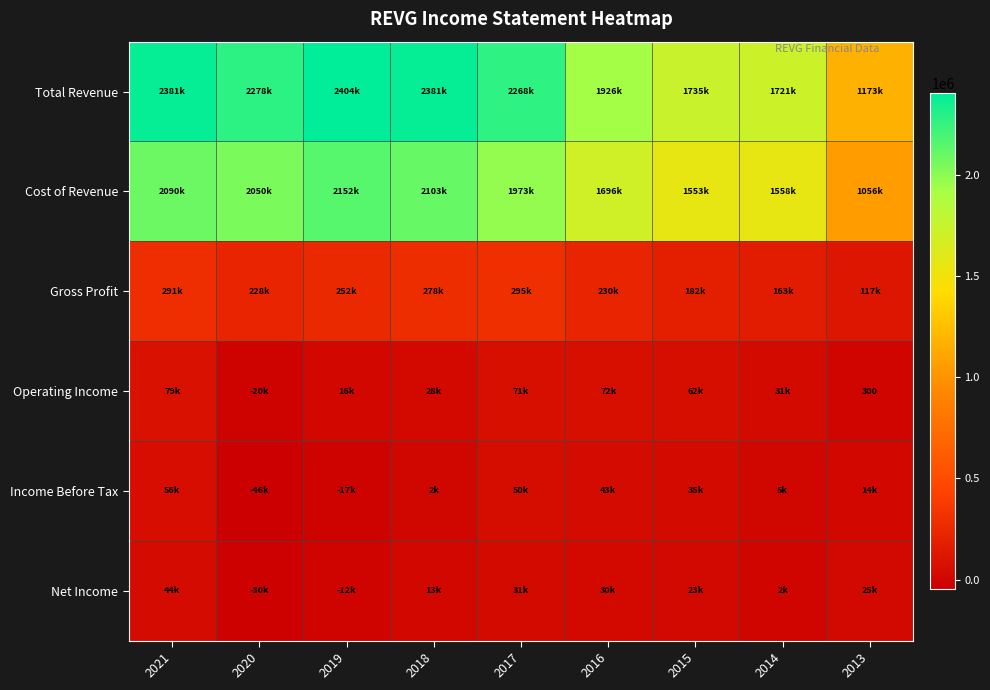

How many values in Operating Income are above zero?

8